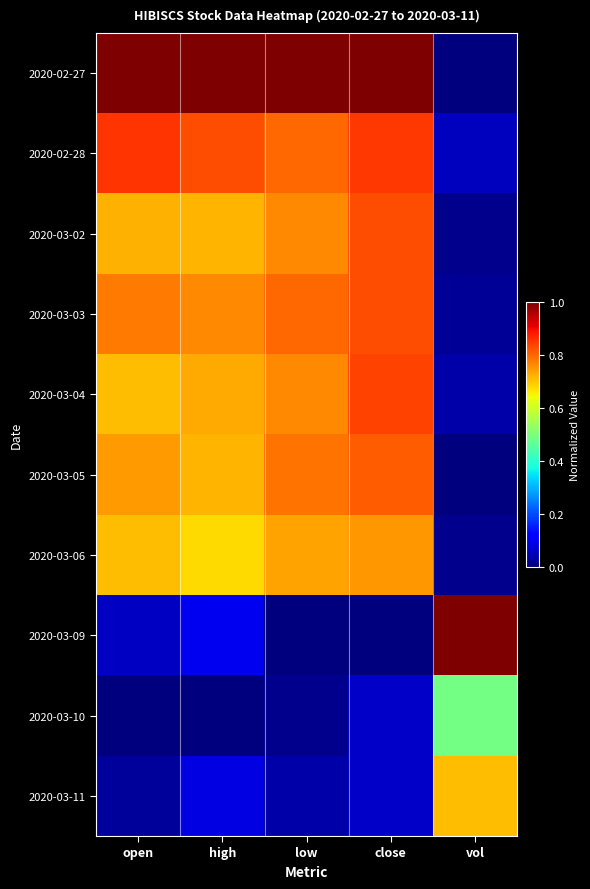

Which category has the highest value across all series?

open